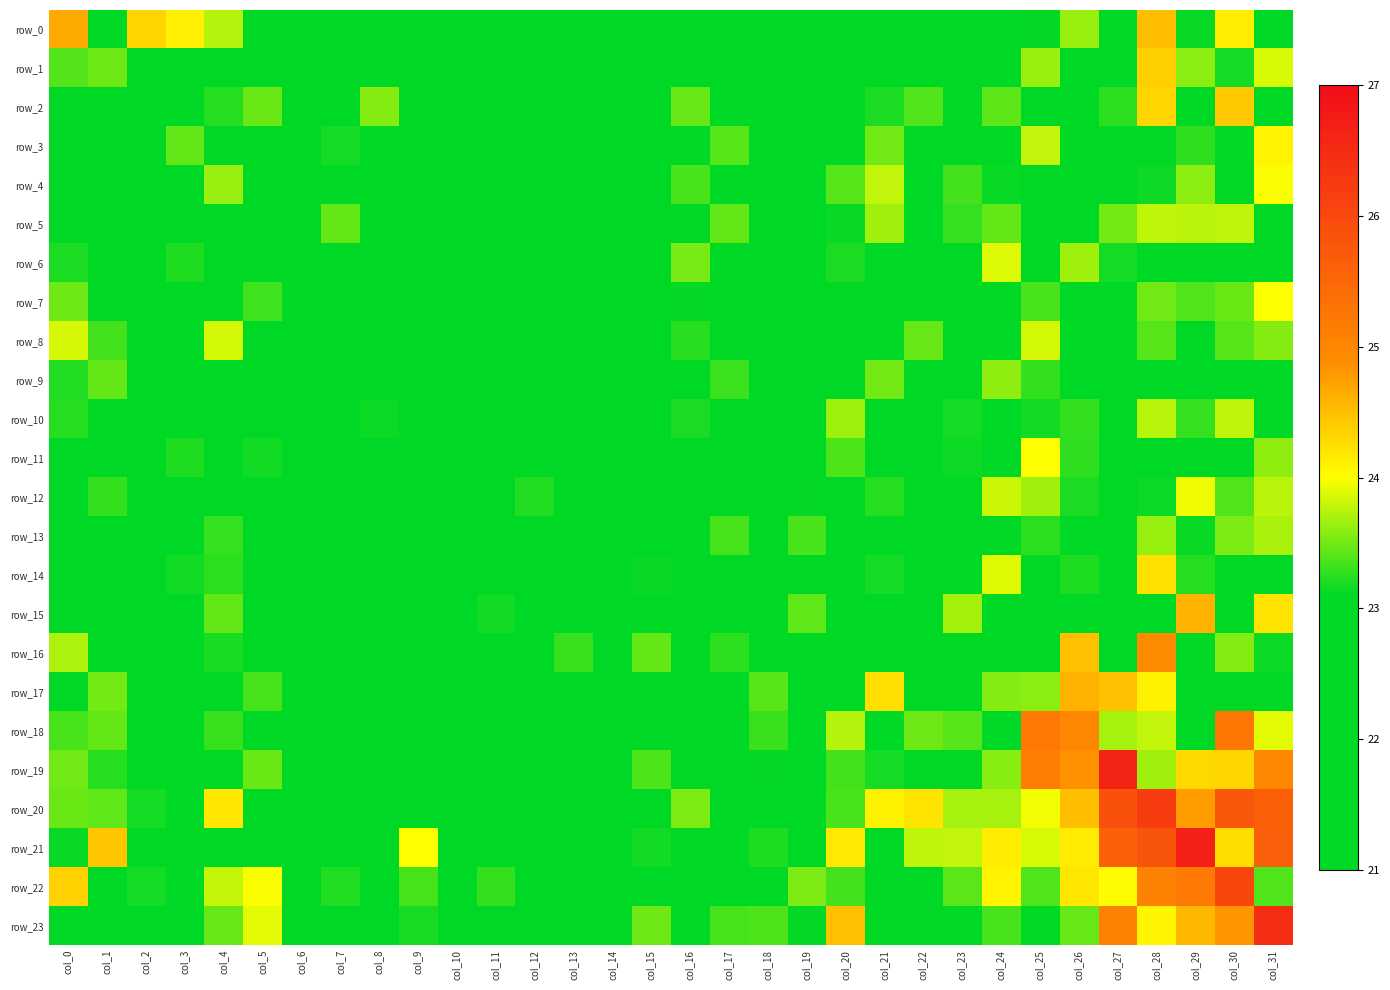

Is it true that row_8 equals 35.4 at col_6?

False